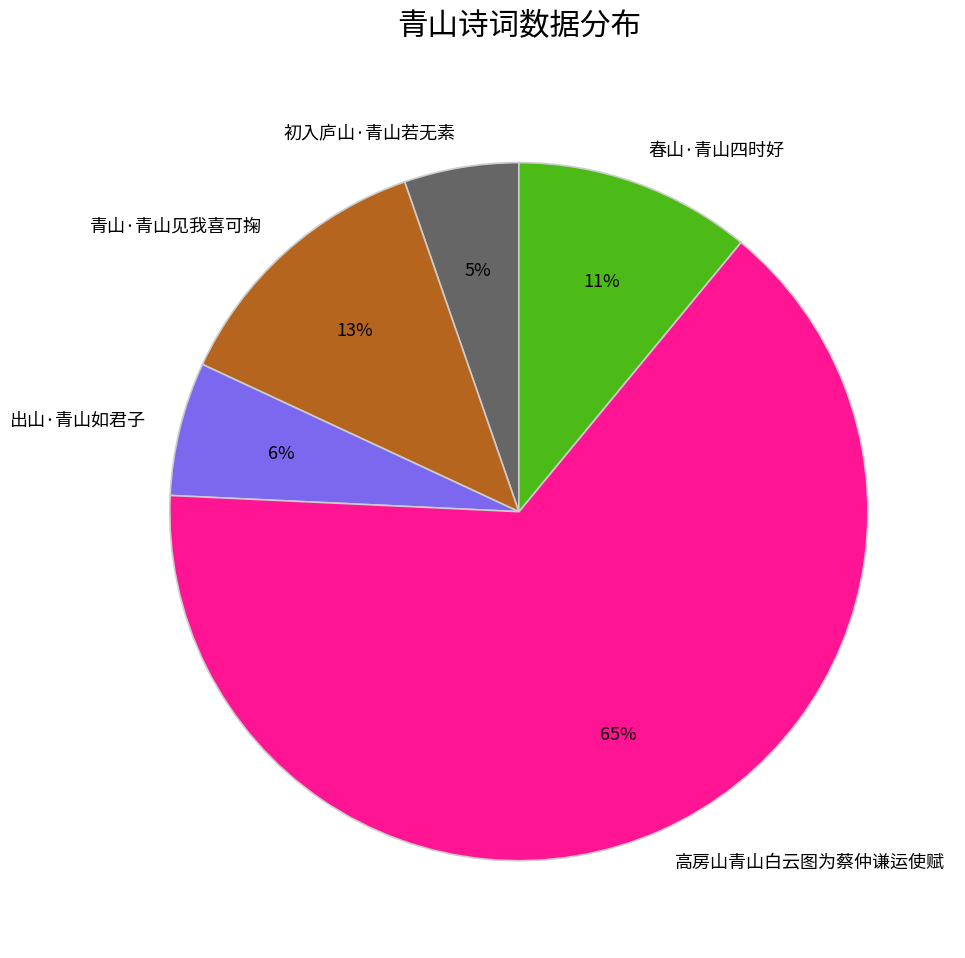

To the nearest percent, what is the combined percentage of 出山·青山如君子 and 初入庐山·青山若无素?

11%